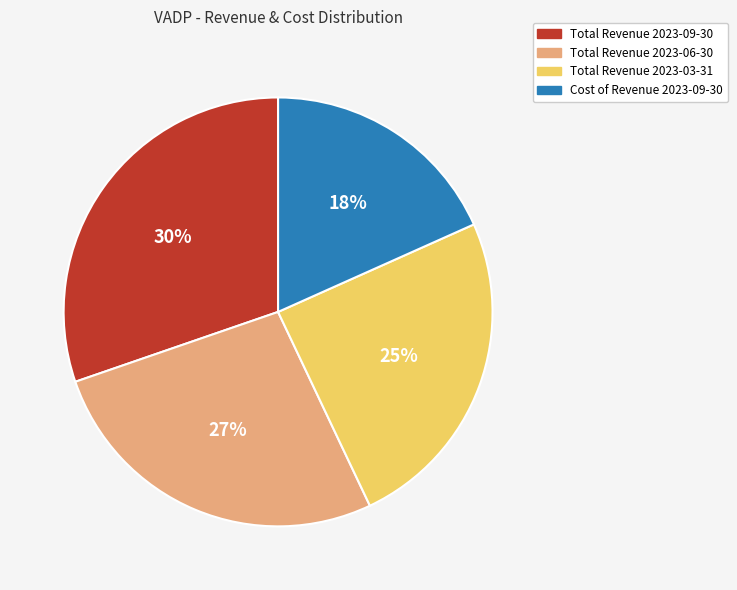

What is the smallest slice in the pie chart?

Cost of Revenue 2023-09-30